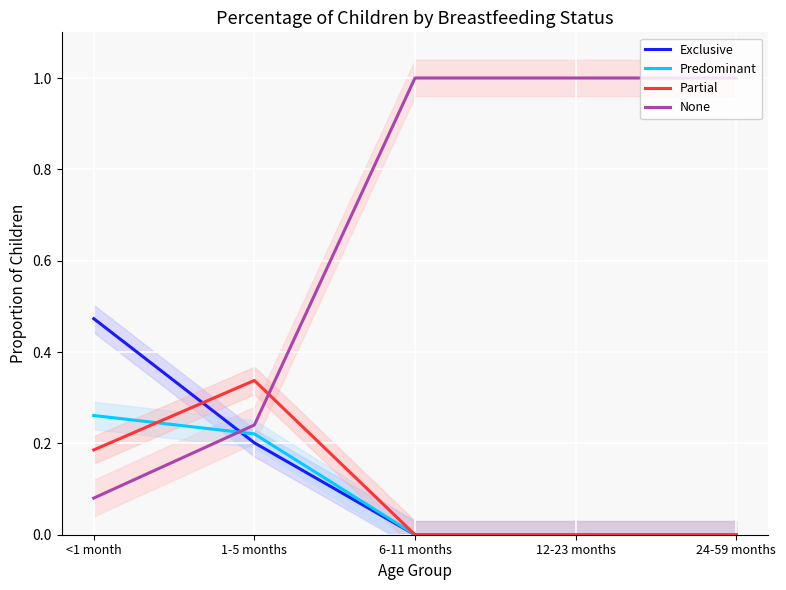

Reading right to left, what are all the values shown in this chart?

Exclusive: 24-59 months=0.0	12-23 months=0.0	6-11 months=0.0	1-5 months=0.2	<1 month=0.5
Predominant: 24-59 months=0.0	12-23 months=0.0	6-11 months=0.0	1-5 months=0.2	<1 month=0.3
Partial: 24-59 months=0.0	12-23 months=0.0	6-11 months=0.0	1-5 months=0.3	<1 month=0.2
None: 24-59 months=1.0	12-23 months=1.0	6-11 months=1.0	1-5 months=0.2	<1 month=0.1